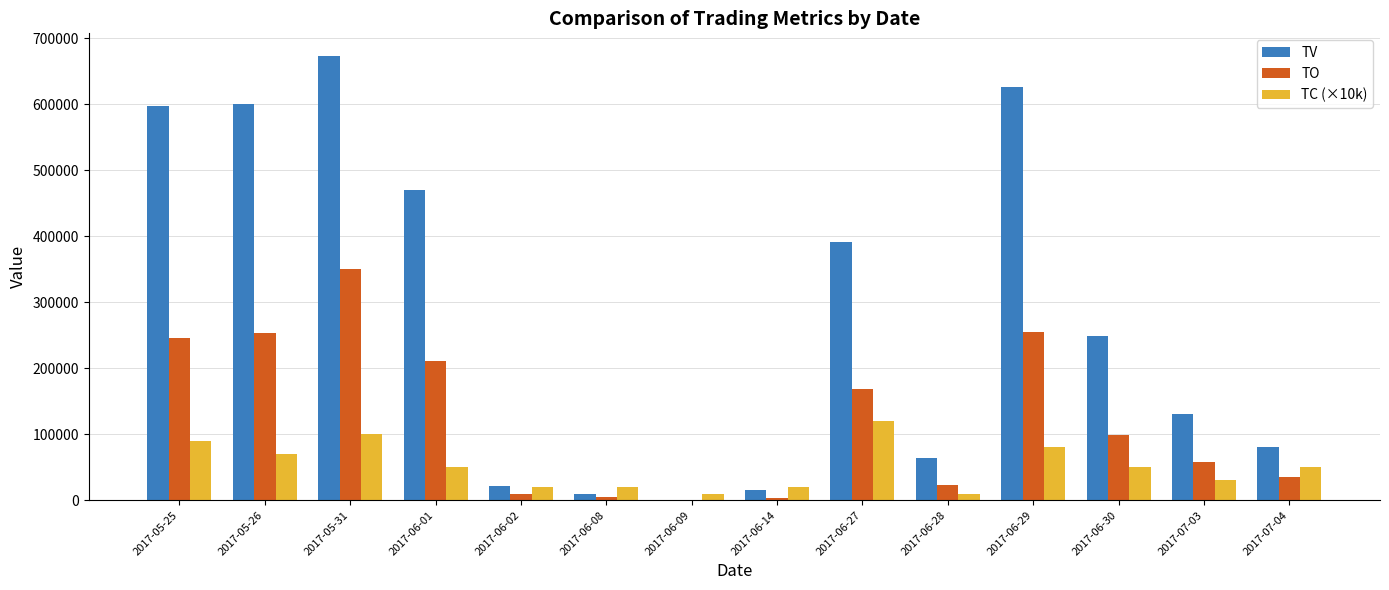

What are all the series names shown in the legend?

TV, TO, TC (×10k)